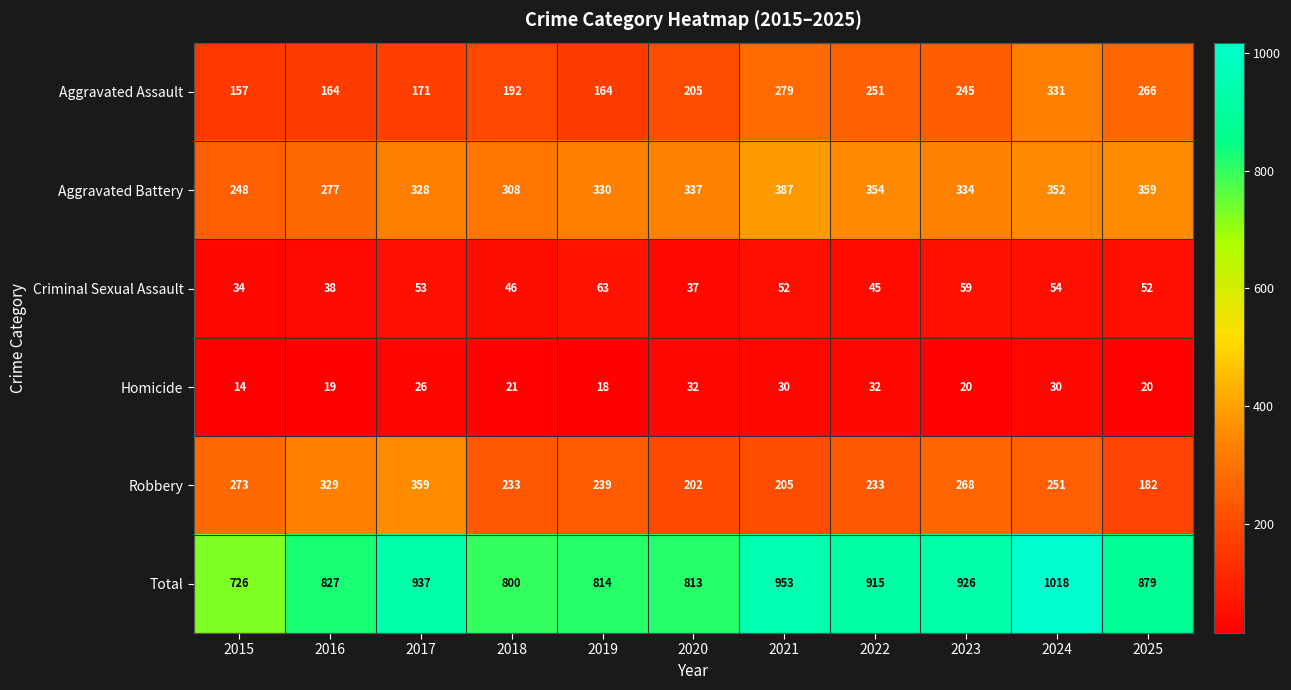

Is the value of Total at 2015 greater than the value of Aggravated Battery at 2019?

Yes